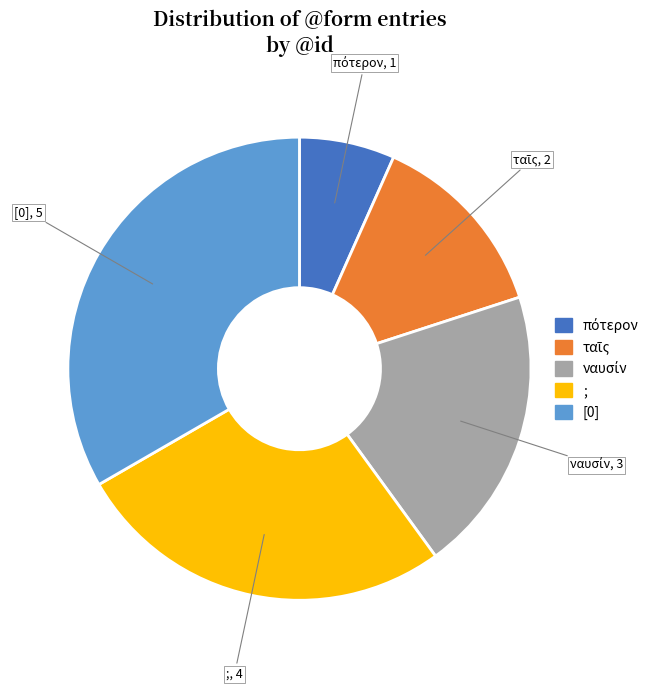

Does any single category account for the majority?

No